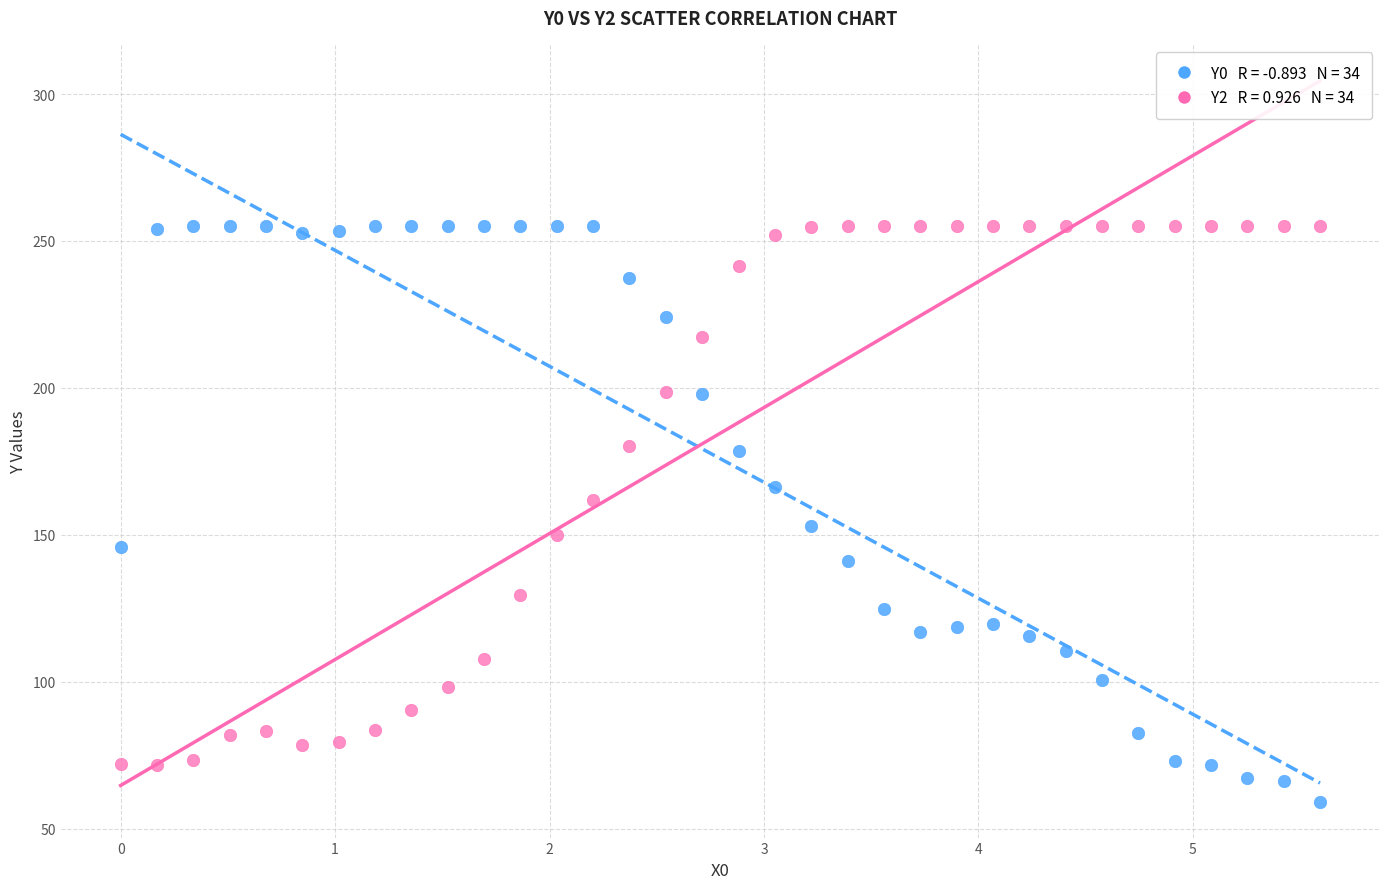

Across all data points, what is the range of X values (max minus min)?

5.6